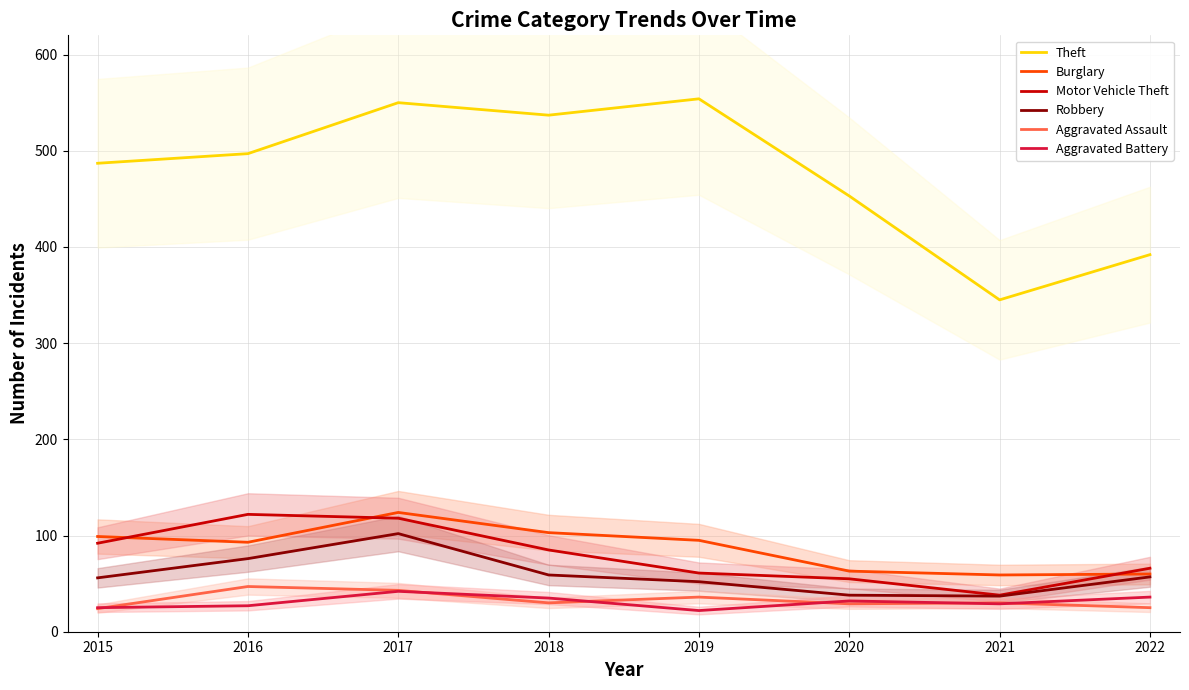

Which series has the largest total across all categories?

Theft